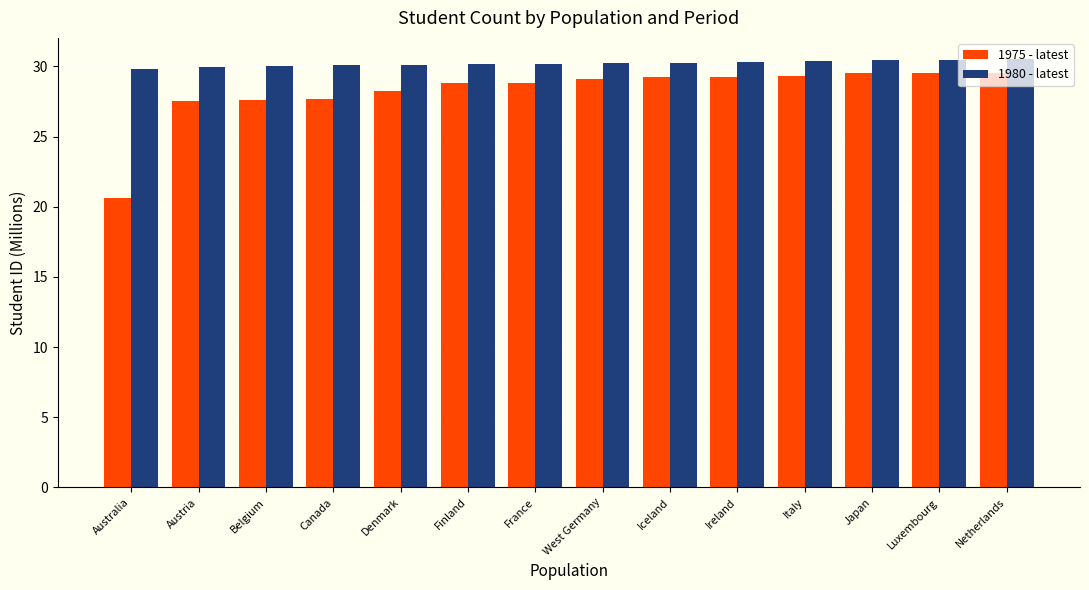

What is the average value of the 1980 - latest series?

30.2